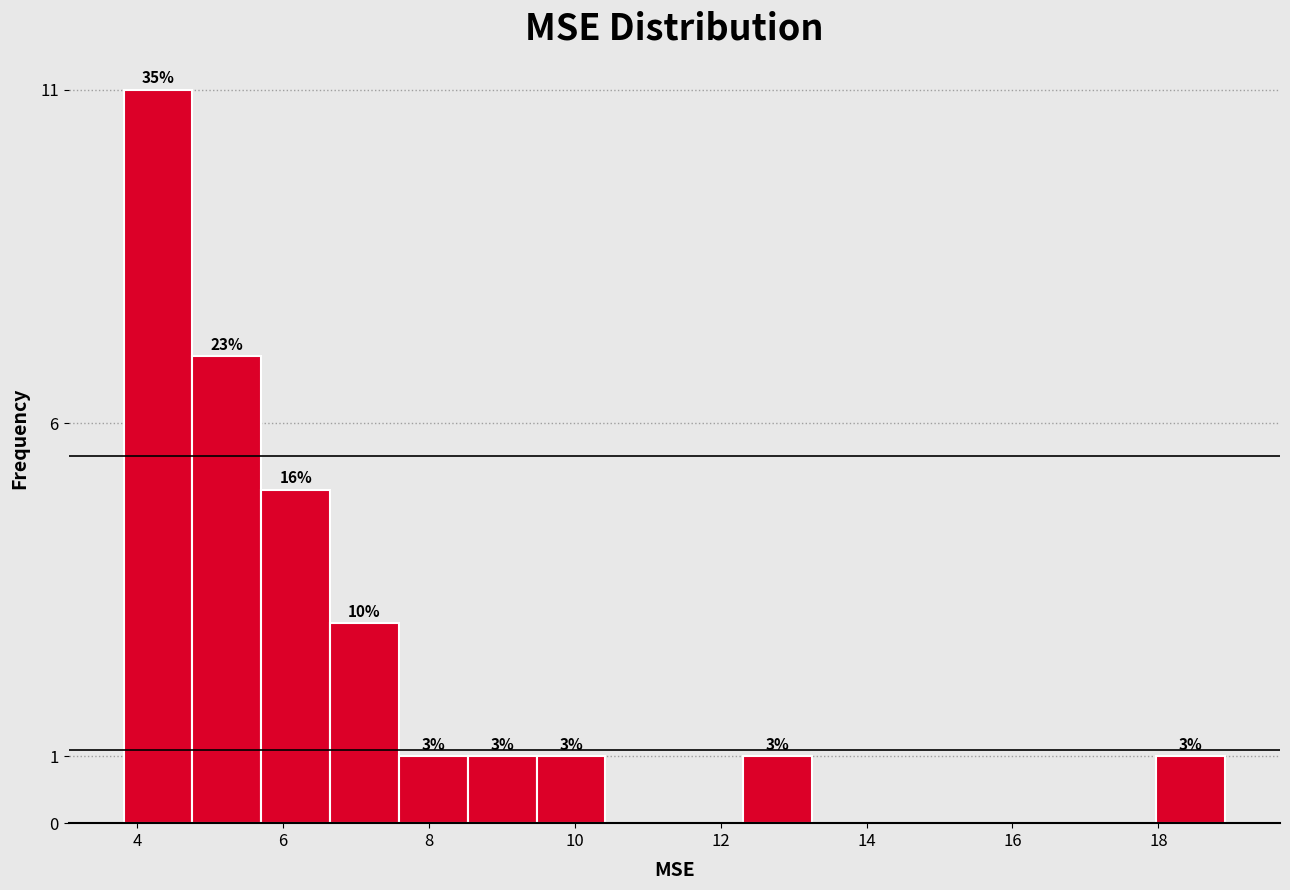

Over which range of the x-axis is the bar tallest?

3.8 to 4.8